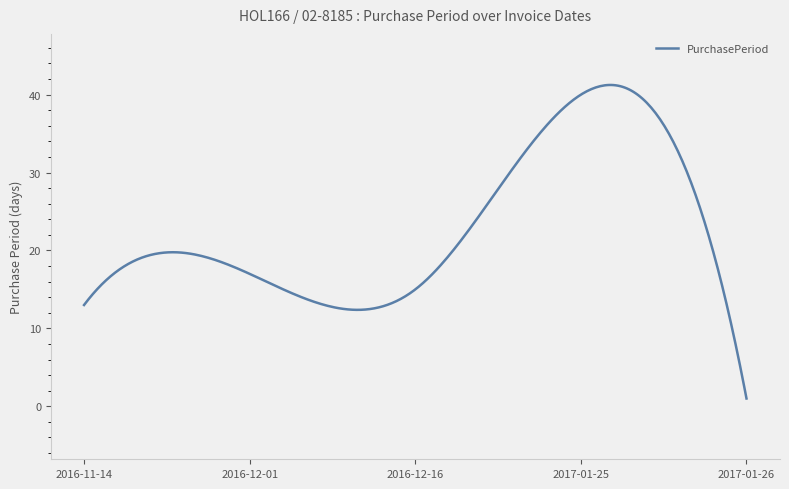

True or false: the data has more than 0 interior local peaks.

True